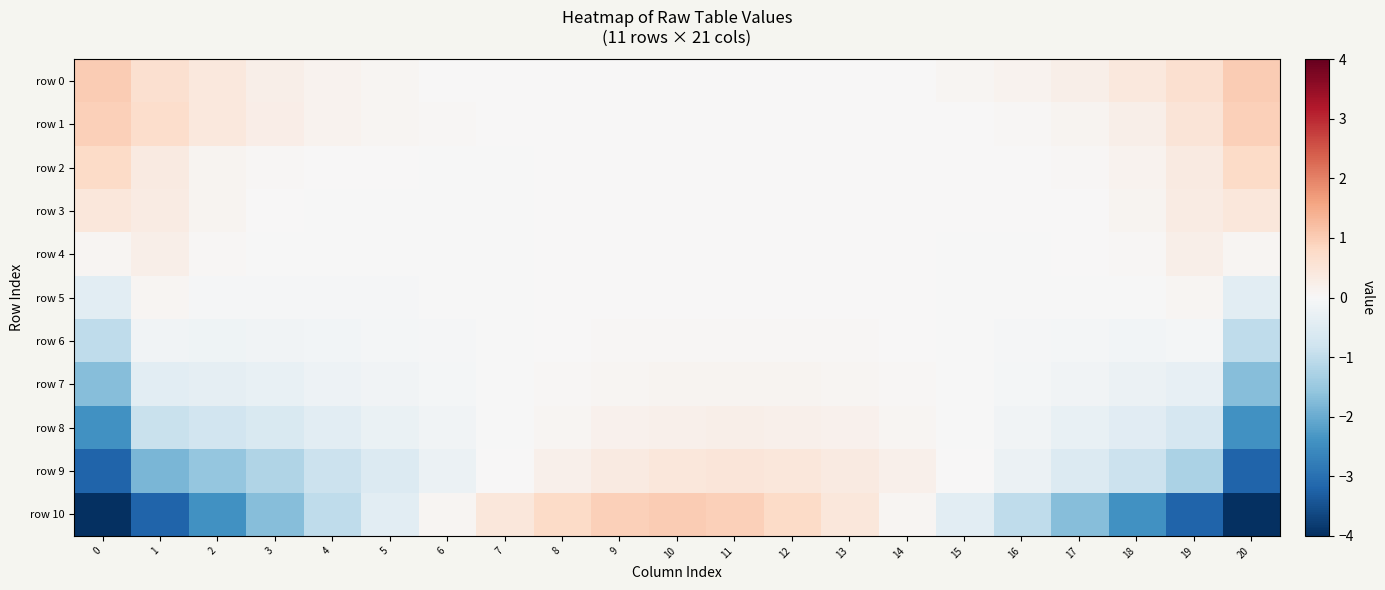

Reading left to right, transcribe all the data shown in this chart.

row 0: 0=1.0	1=0.7	2=0.4	3=0.2	4=0.1	5=0.1	6=0.0	7=0.0	8=0.0	9=0.0	10=0.0	11=0.0	12=0.0	13=0.0	14=0.0	15=0.1	16=0.1	17=0.2	18=0.4	19=0.7	20=1.0
row 1: 0=0.9	1=0.7	2=0.4	3=0.3	4=0.1	5=0.1	6=0.0	7=0.0	8=0.0	9=0.0	10=0.0	11=0.0	12=0.0	13=0.0	14=0.0	15=0.0	16=0.1	17=0.1	18=0.2	19=0.5	20=0.9
row 2: 0=0.8	1=0.4	2=0.1	3=0.0	4=0.0	5=0.0	6=-0.0	7=-0.0	8=0.0	9=0.0	10=0.0	11=0.0	12=0.0	13=0.0	14=0.0	15=0.0	16=0.0	17=0.0	18=0.1	19=0.4	20=0.8
row 3: 0=0.5	1=0.3	2=0.1	3=0.0	4=-0.0	5=-0.0	6=-0.0	7=-0.0	8=0.0	9=0.0	10=0.0	11=0.0	12=0.0	13=0.0	14=0.0	15=0.0	16=0.0	17=0.0	18=0.1	19=0.3	20=0.5
row 4: 0=0.1	1=0.2	2=0.0	3=-0.0	4=-0.0	5=-0.0	6=-0.0	7=-0.0	8=0.0	9=0.0	10=0.0	11=0.0	12=0.0	13=0.0	14=0.0	15=-0.0	16=-0.0	17=0.0	18=0.1	19=0.2	20=0.1
row 5: 0=-0.4	1=0.1	2=-0.0	3=-0.1	4=-0.1	5=-0.0	6=-0.0	7=-0.0	8=0.0	9=0.0	10=0.0	11=0.0	12=0.0	13=0.0	14=0.0	15=-0.0	16=-0.0	17=-0.0	18=-0.0	19=0.1	20=-0.4
row 6: 0=-1.0	1=-0.1	2=-0.2	3=-0.1	4=-0.1	5=-0.1	6=-0.0	7=-0.0	8=0.0	9=0.0	10=0.0	11=0.0	12=0.0	13=0.0	14=0.0	15=-0.0	16=-0.0	17=-0.1	18=-0.1	19=-0.1	20=-1.0
row 7: 0=-1.7	1=-0.4	2=-0.4	3=-0.3	4=-0.2	5=-0.1	6=-0.1	7=-0.0	8=0.0	9=0.1	10=0.1	11=0.1	12=0.1	13=0.1	14=0.0	15=-0.0	16=-0.1	17=-0.1	18=-0.2	19=-0.3	20=-1.7
row 8: 0=-2.4	1=-0.9	2=-0.8	3=-0.6	4=-0.4	5=-0.3	6=-0.1	7=-0.0	8=0.1	9=0.2	10=0.2	11=0.2	12=0.2	13=0.2	14=0.1	15=-0.0	16=-0.1	17=-0.3	18=-0.5	19=-0.7	20=-2.4
row 9: 0=-3.2	1=-1.8	2=-1.6	3=-1.2	4=-0.9	5=-0.5	6=-0.2	7=0.0	8=0.2	9=0.4	10=0.4	11=0.5	12=0.4	13=0.4	14=0.2	15=0.0	16=-0.2	17=-0.5	18=-0.9	19=-1.3	20=-3.2
row 10: 0=-4.0	1=-3.2	2=-2.4	3=-1.7	4=-1.0	5=-0.4	6=0.1	7=0.5	8=0.8	9=0.9	10=1.0	11=0.9	12=0.8	13=0.5	14=0.1	15=-0.4	16=-1.0	17=-1.7	18=-2.4	19=-3.2	20=-4.0